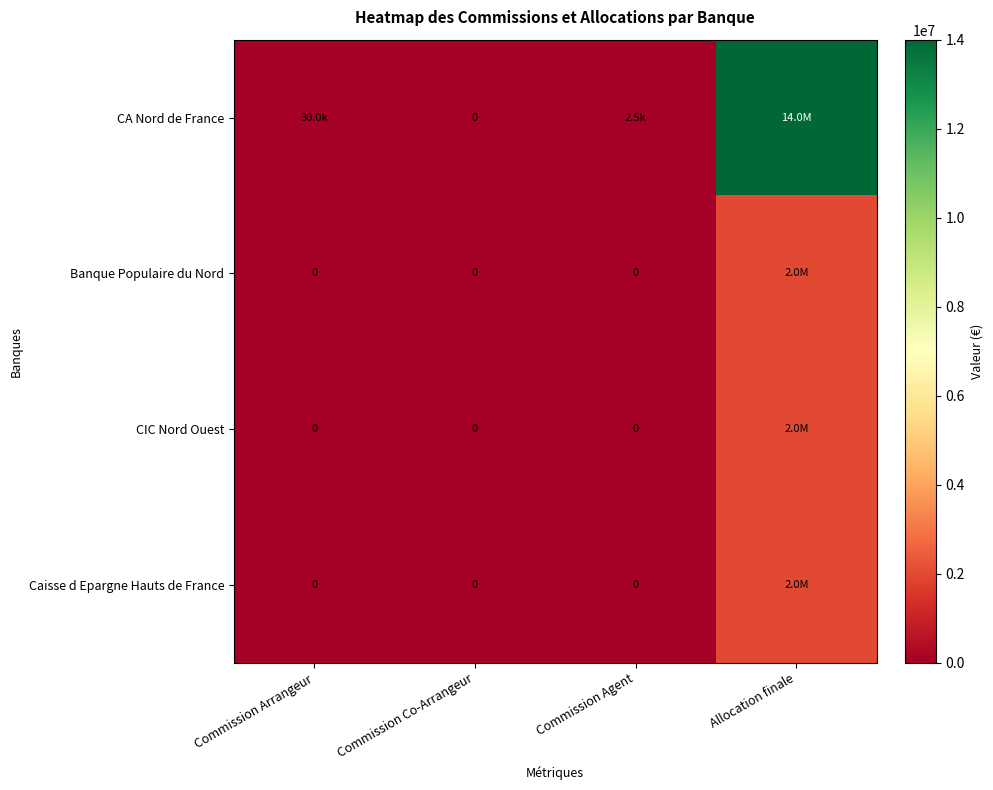

Which series changed the most between Commission Arrangeur and Commission Agent?

CA Nord de France